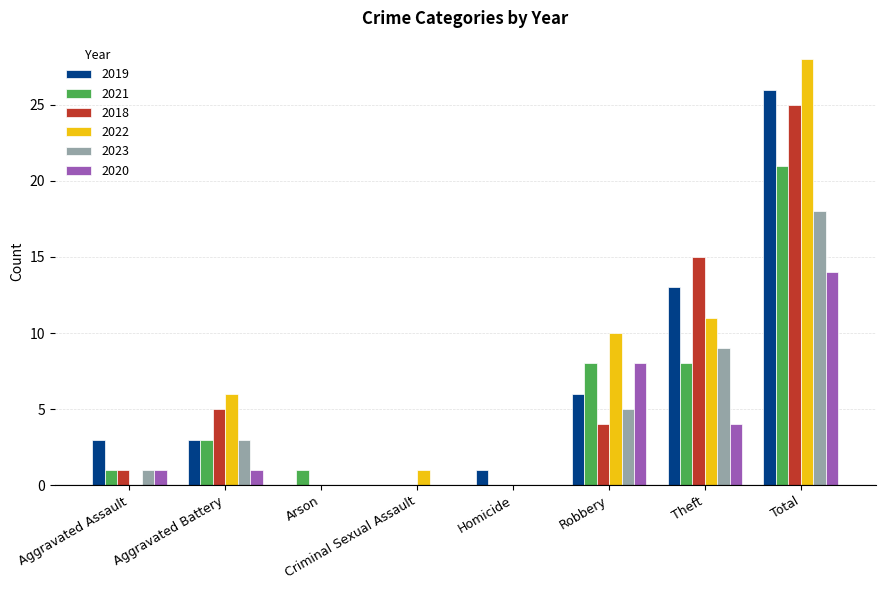

Count the number of data series in this chart.

6